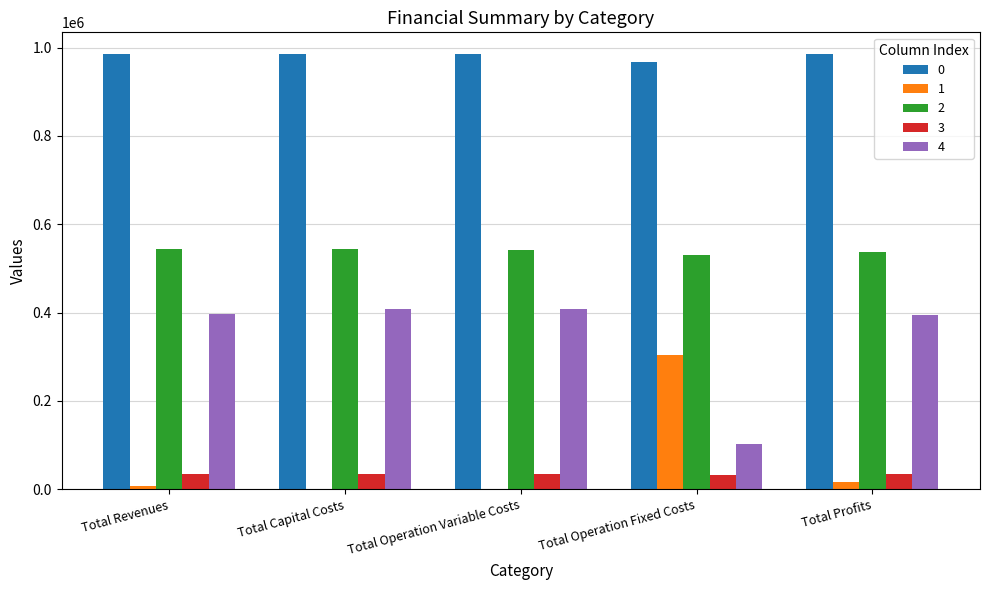

What is the maximum value for 2?

544921.5